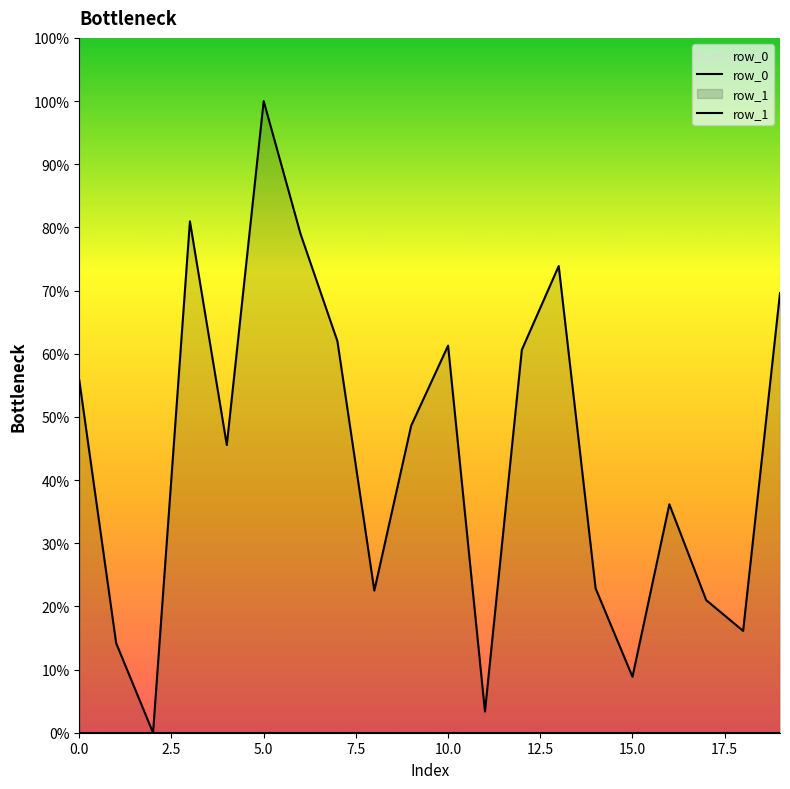

True or false: row_1 and row_0 intersect in this chart.

False